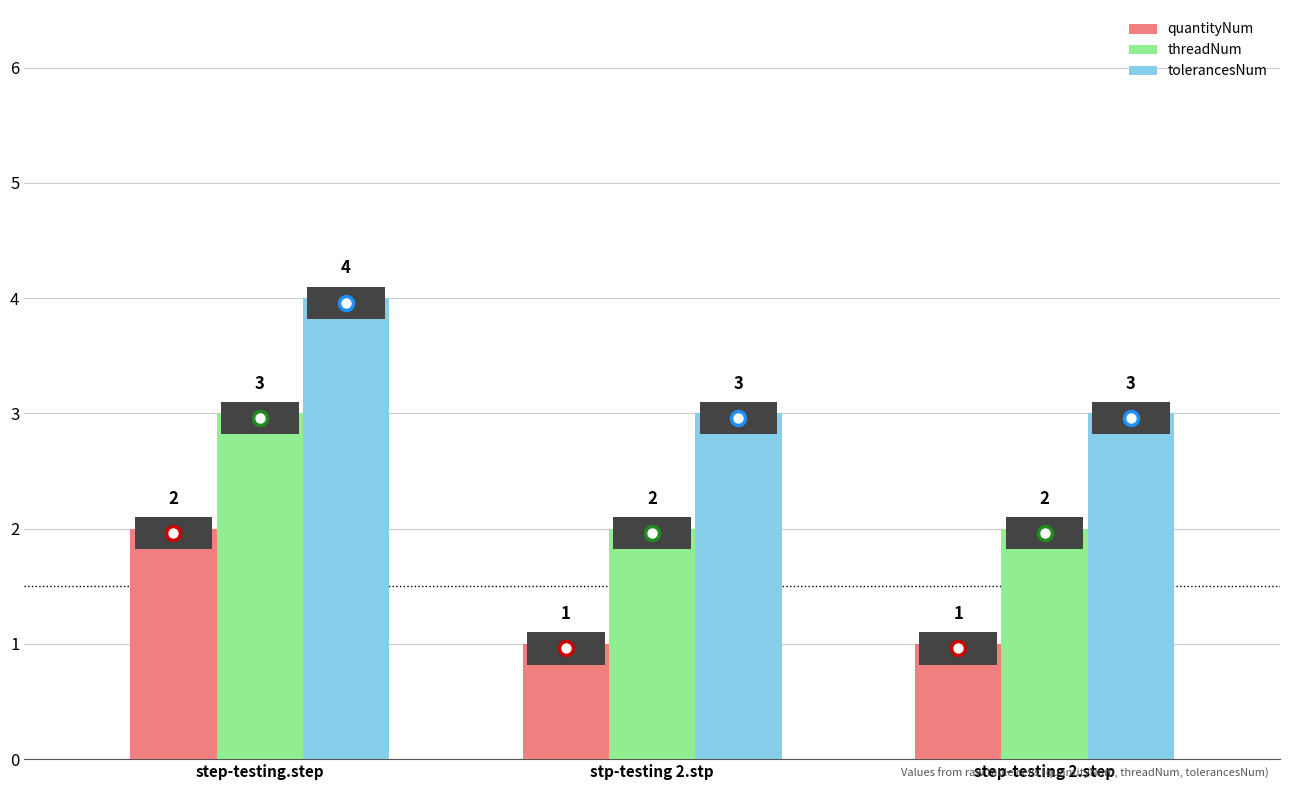

What is the difference between the quantityNum values at stp-testing 2.stp and step-testing.step?

1